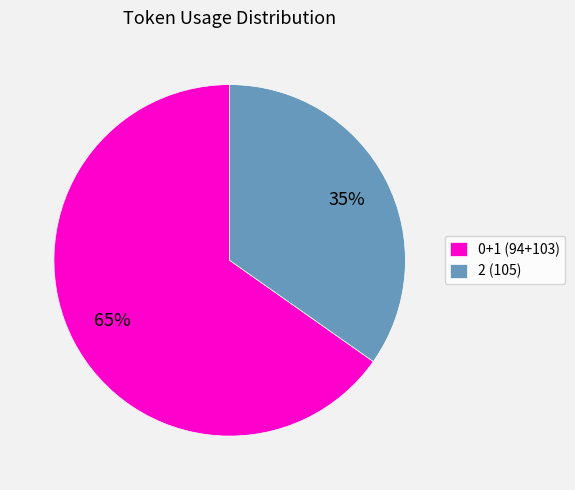

The 0+1 (94+103) slice represents 65% of the pie. True or false?

True